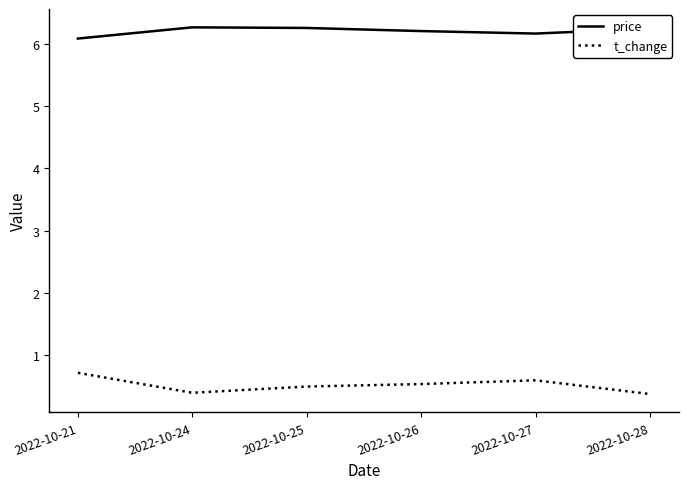

Is the value of price at 2022-10-26 greater than the value of t_change at 2022-10-28?

Yes